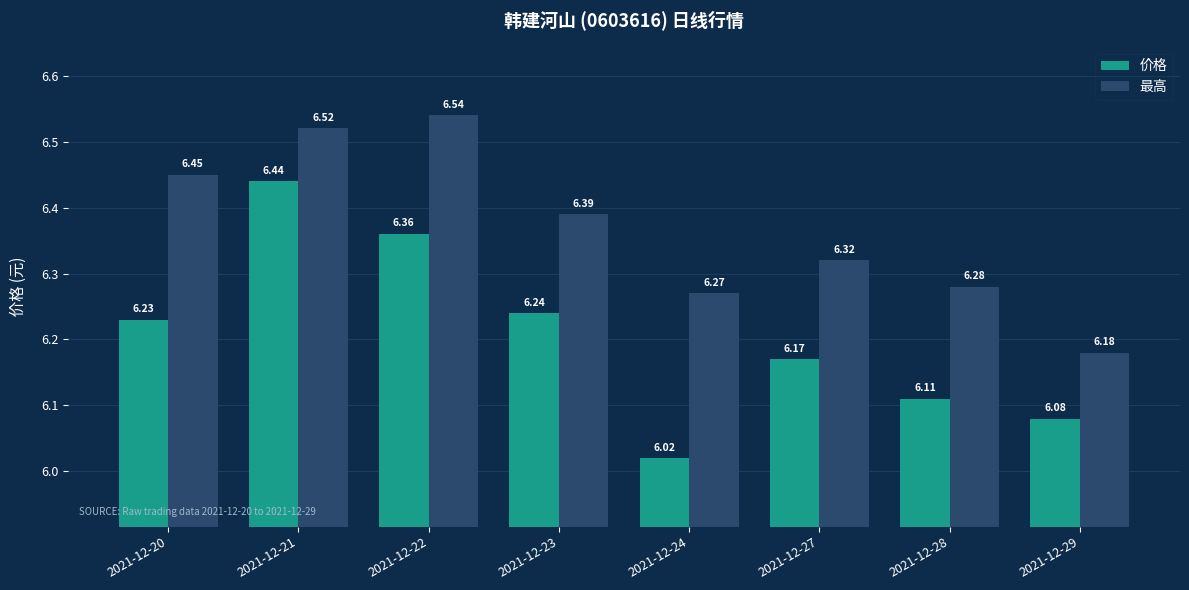

Rank the series at 2021-12-20 from lowest to highest value.

价格, 最高